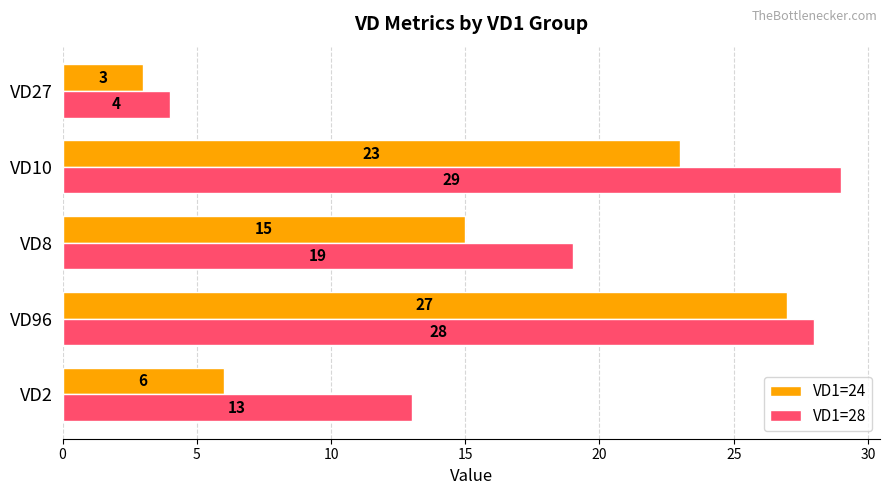

Which series has the largest total across all categories?

VD1=28